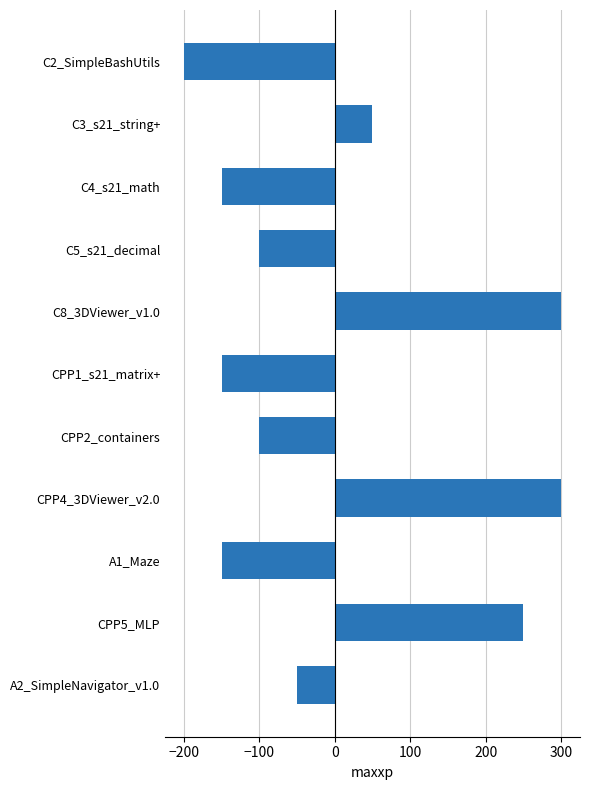

Which has a higher value, CPP1_s21_matrix+ or CPP5_MLP?

CPP5_MLP